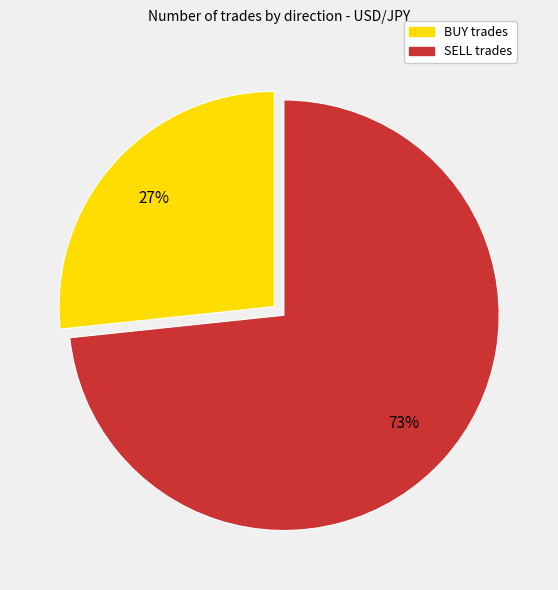

Which slice represents more than half of the pie?

SELL